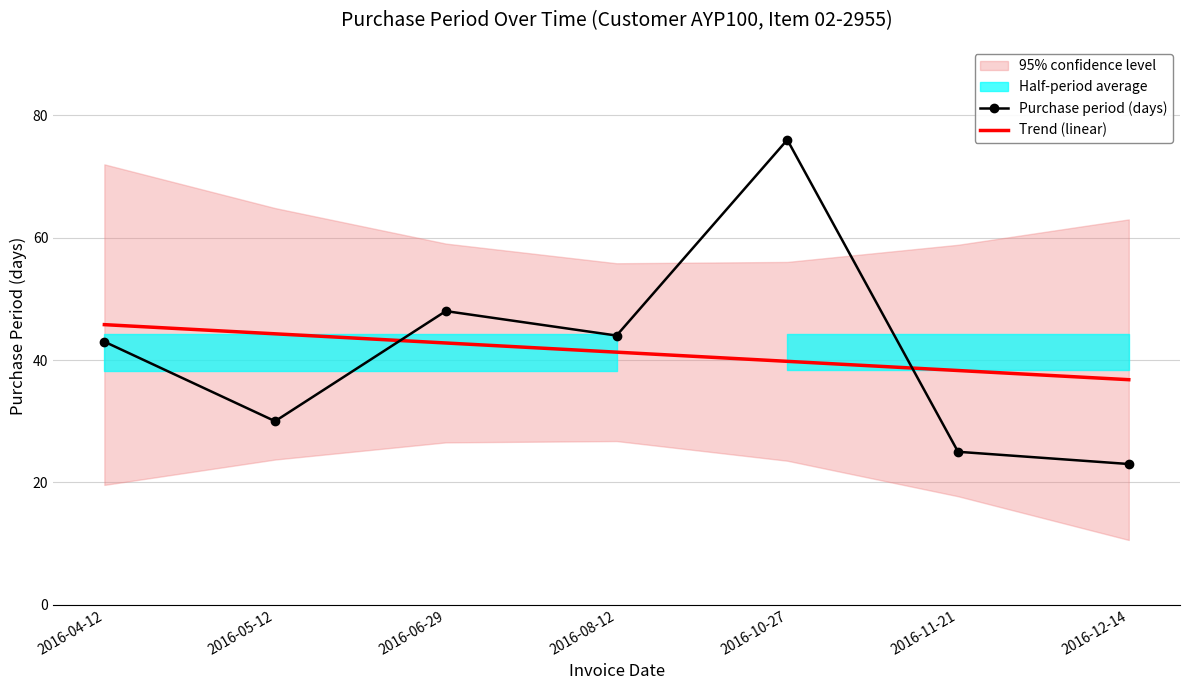

Reading right to left, transcribe all the data shown in this chart.

Purchase period (days): 2016-12-14=23.0	2016-11-21=25.0	2016-10-27=76.0	2016-08-12=44.0	2016-06-29=48.0	2016-05-12=30.0	2016-04-12=43.0
Trend (linear): 2016-12-14=36.8	2016-11-21=38.3	2016-10-27=39.8	2016-08-12=41.3	2016-06-29=42.8	2016-05-12=44.3	2016-04-12=45.8